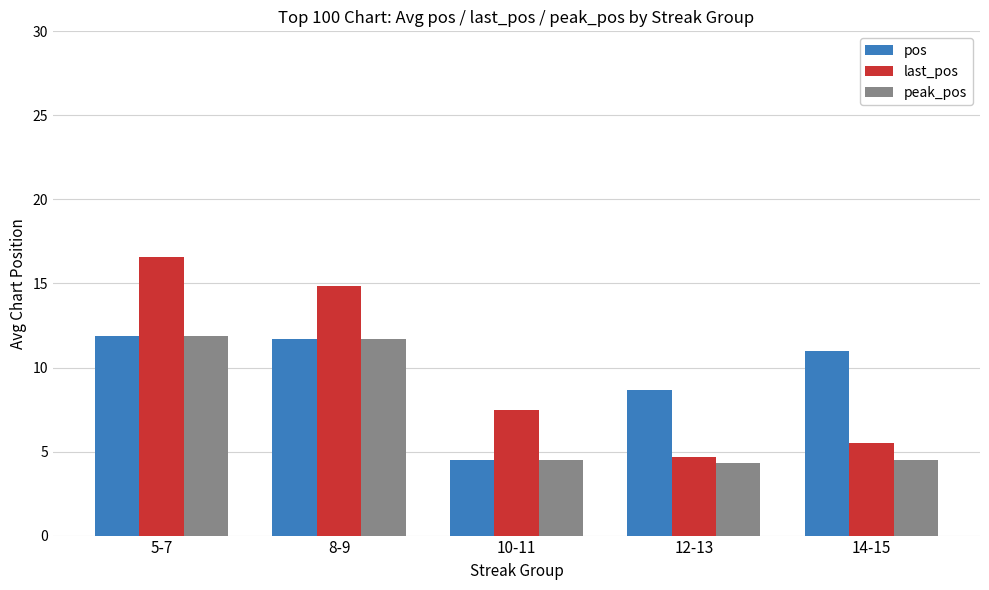

What are all the series names shown in the legend?

pos, last_pos, peak_pos